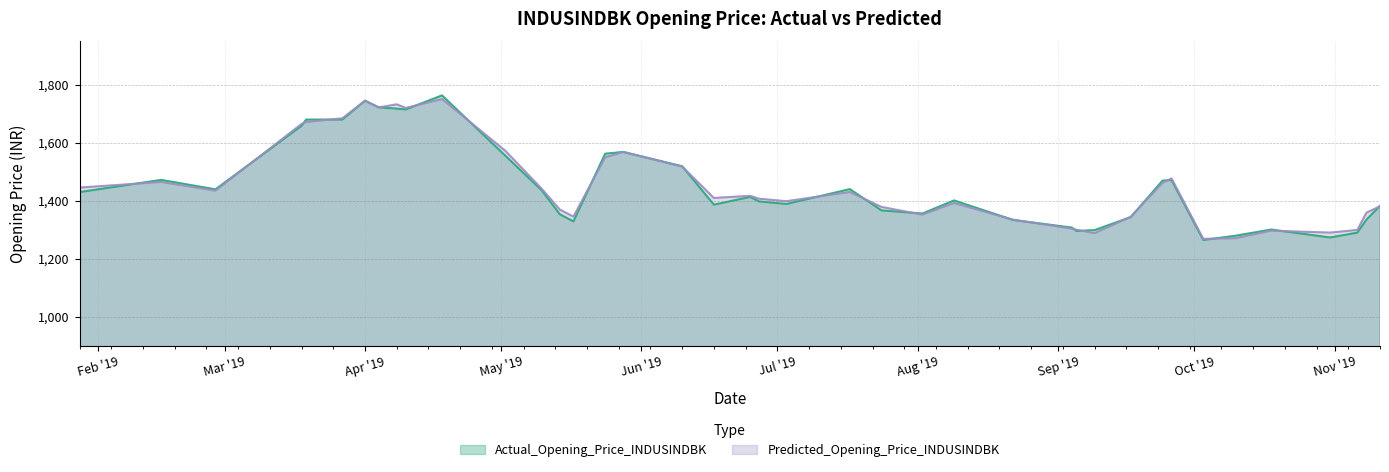

What is the sum of all Actual_Opening_Price_INDUSINDBK values?

58145.7